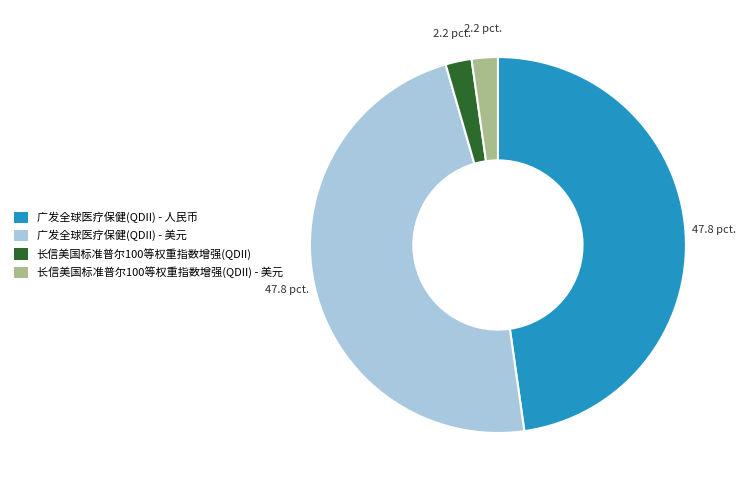

Which has a higher value, 长信美国标准普尔100等权重指数增强(QDII) or 广发全球医疗保健(QDII) - 人民币?

广发全球医疗保健(QDII) - 人民币